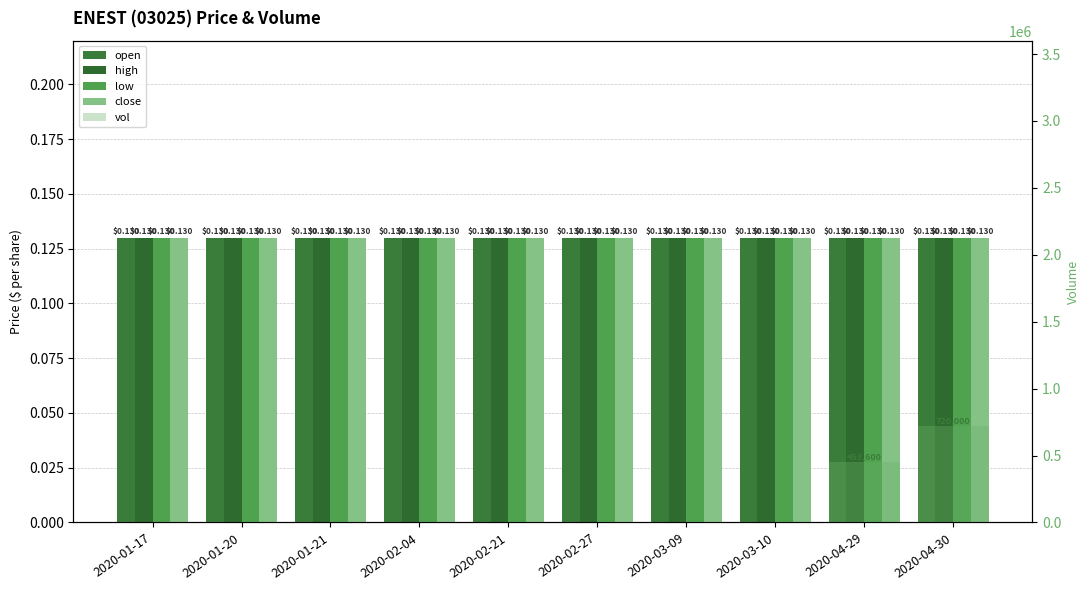

What are all the series names shown in the legend?

open, high, low, close, vol